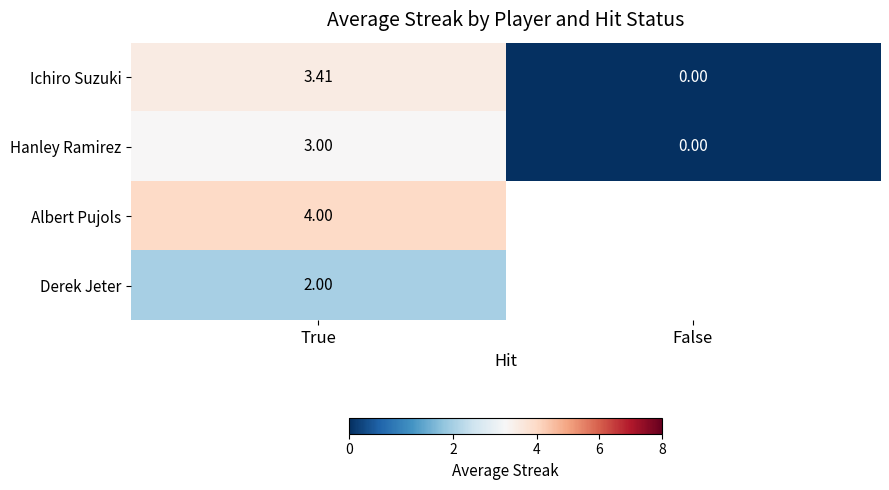

At which category is the sum across all series the highest?

True